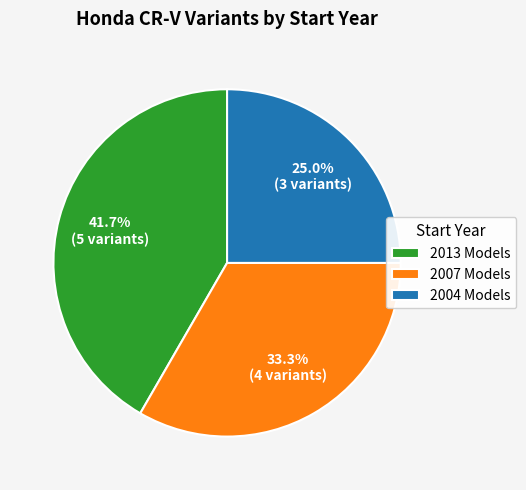

Rank the categories by value from highest to lowest.

2013 Models, 2007 Models, 2004 Models